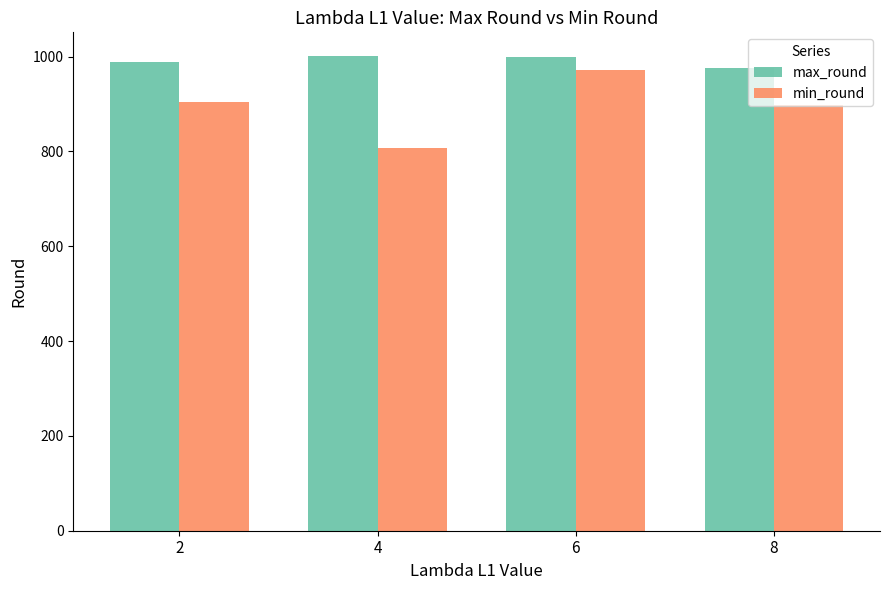

Which series changed the most between 2 and 4?

min_round